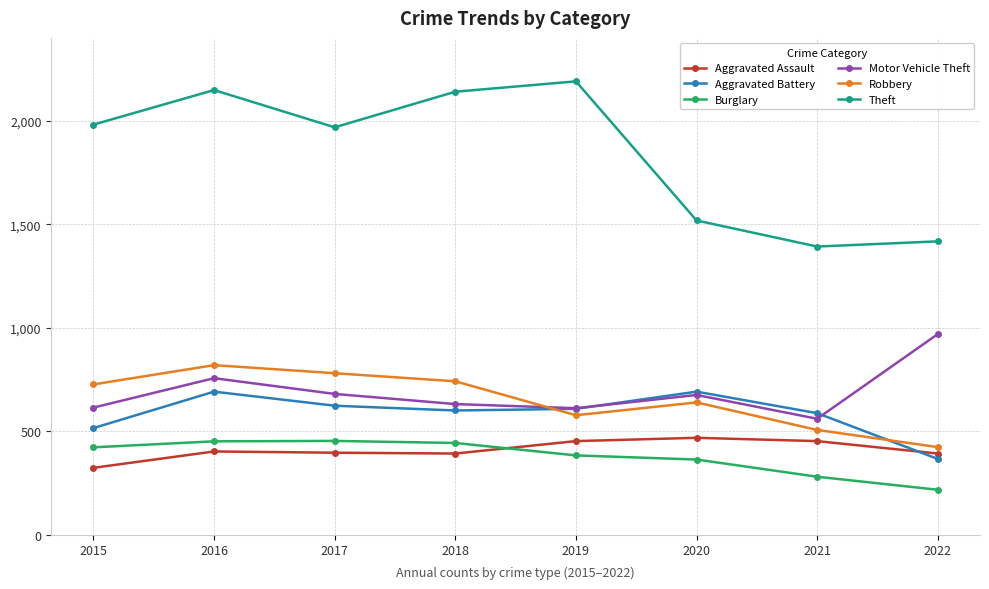

Which series has the largest range (max minus min)?

Theft